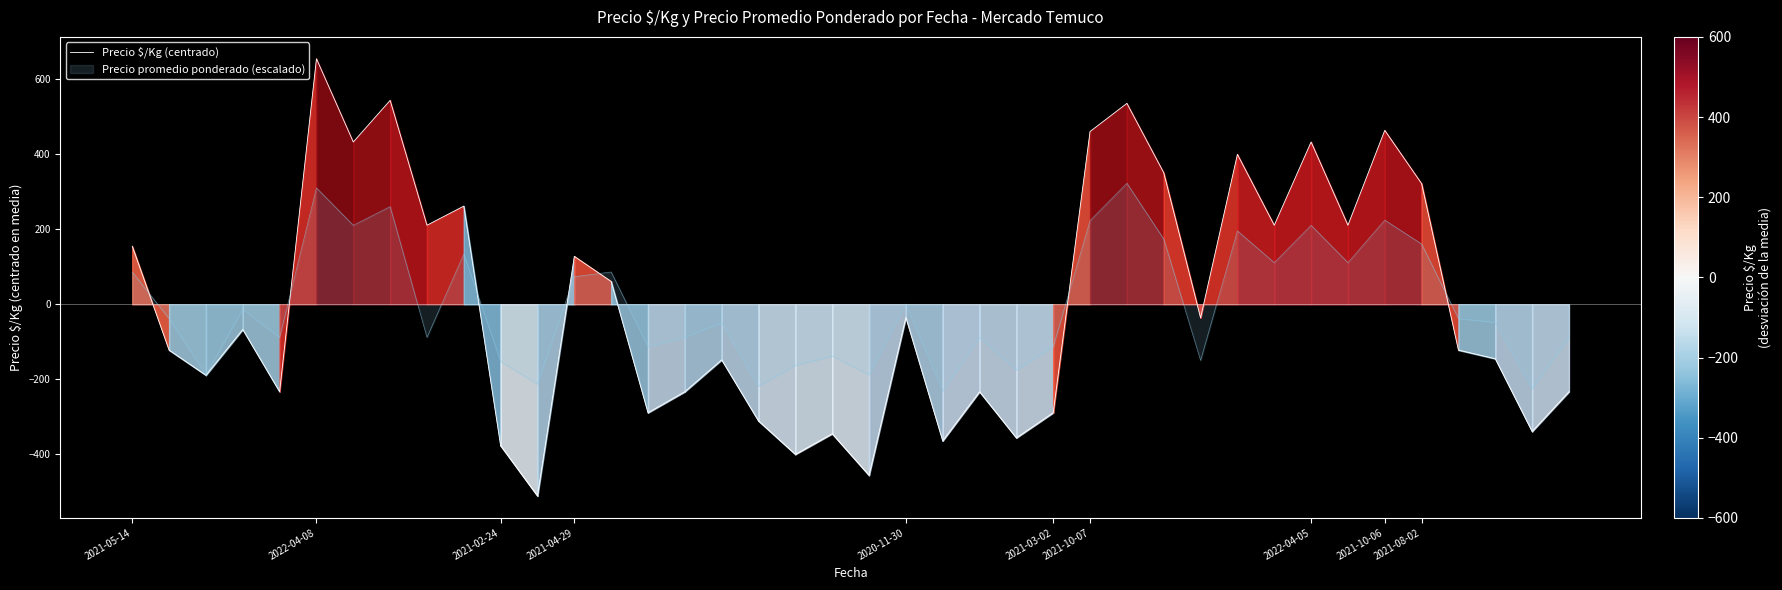

The value of Precio $/Kg (centrado) at 2021-04-29 is 192.0. True or false?

False